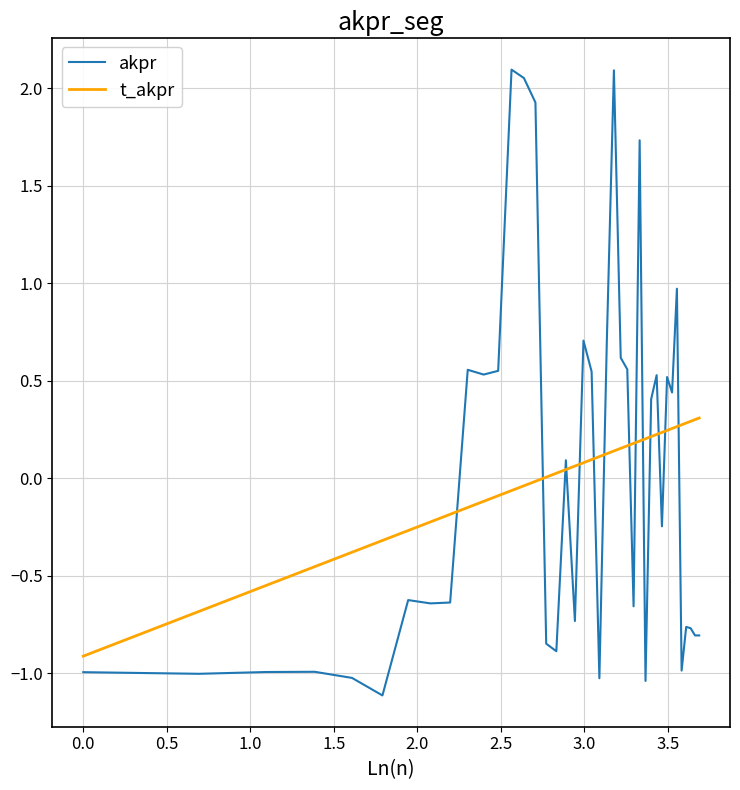

What is the difference between the maximum and minimum values in the t_akpr series?

1.2